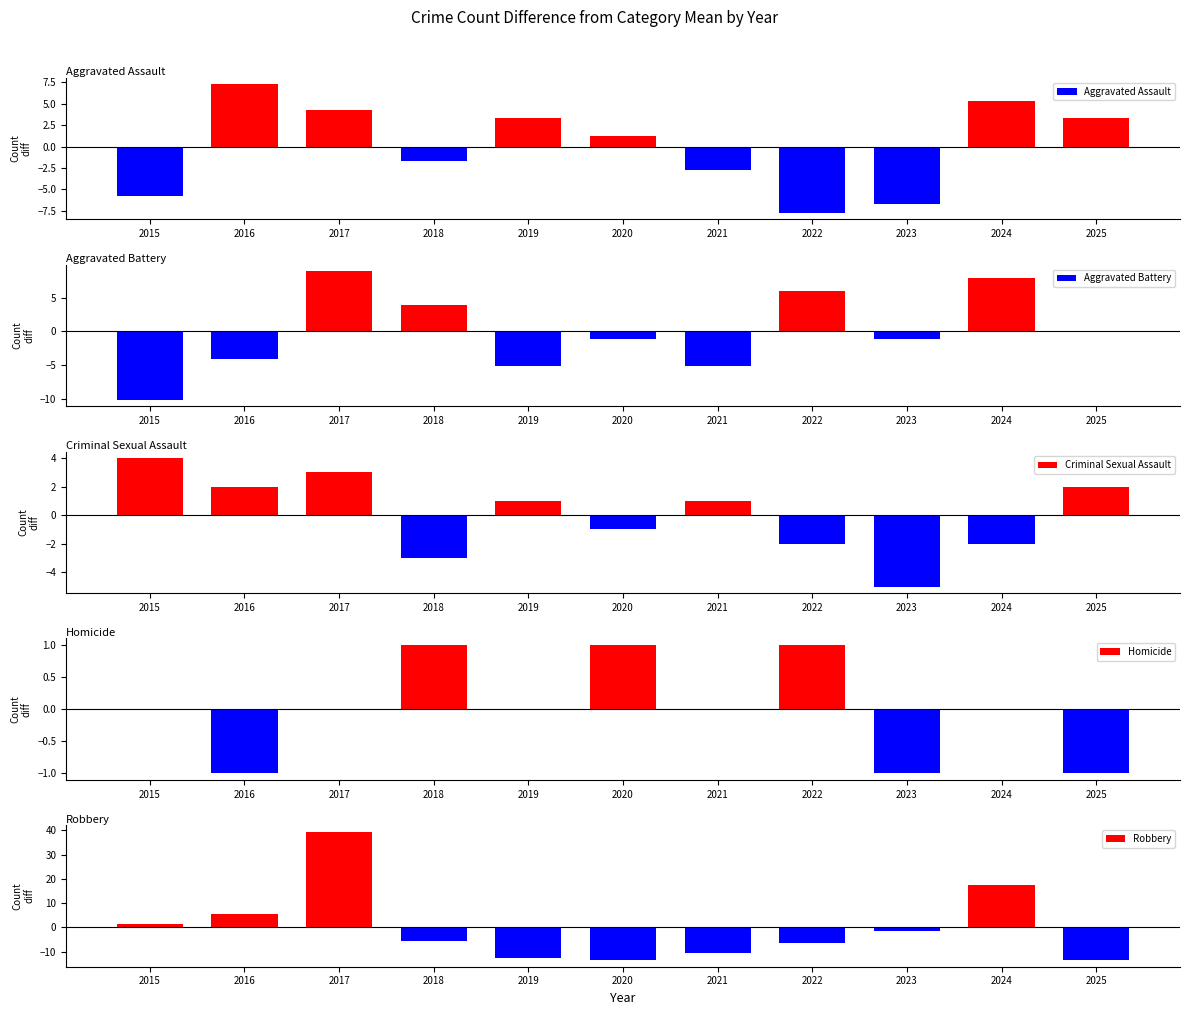

Rank the series at 2015 from lowest to highest value.

Aggravated Battery, Aggravated Assault, Homicide, Robbery, Criminal Sexual Assault